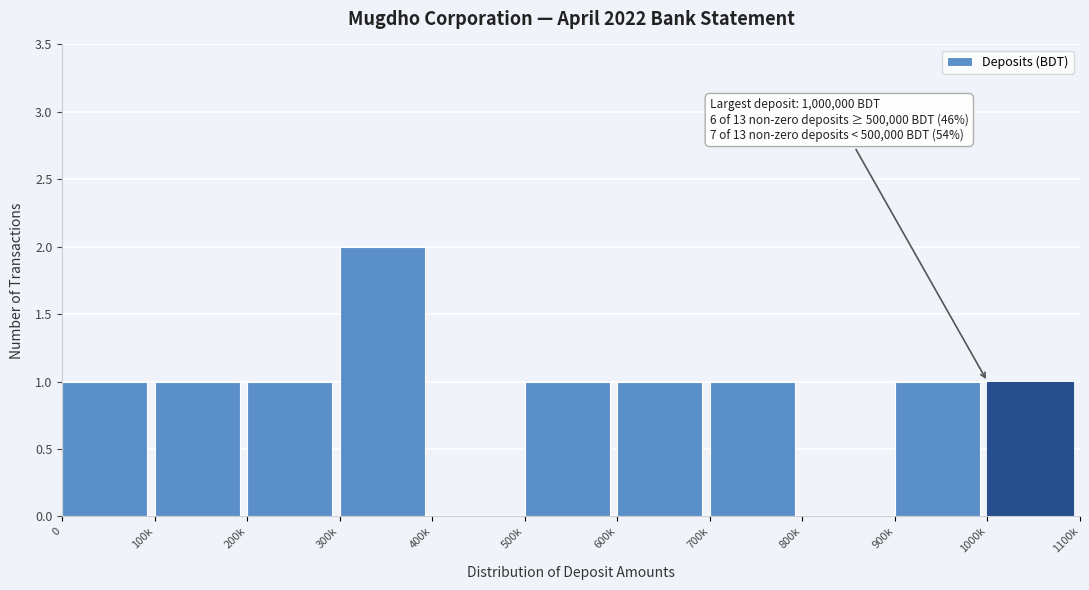

Reading left to right, extract all data points from this chart.

0=1	100k=1	200k=1	300k=2	400k=0	500k=1	600k=1	700k=1	800k=0	900k=1	1000k=1